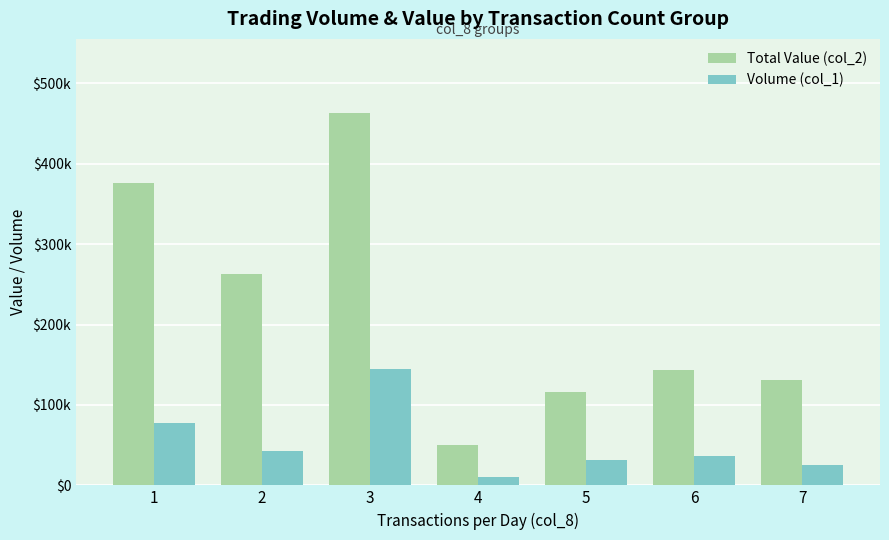

What is the difference between the highest and lowest values at 2?

220270